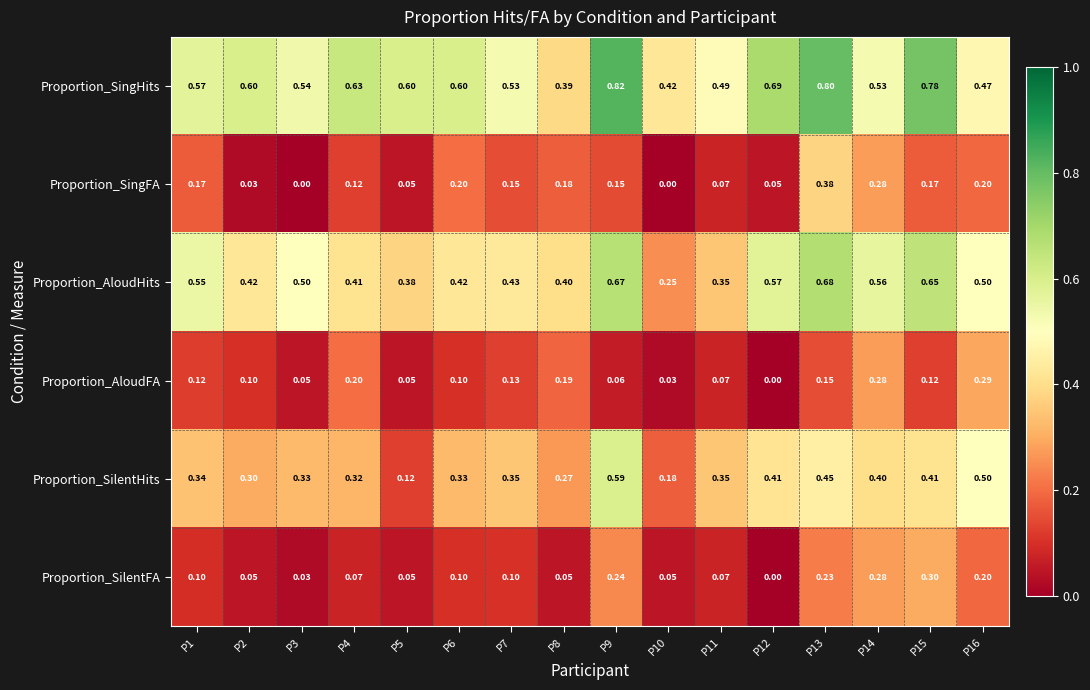

At how many categories does at least one series exceed 0?

16